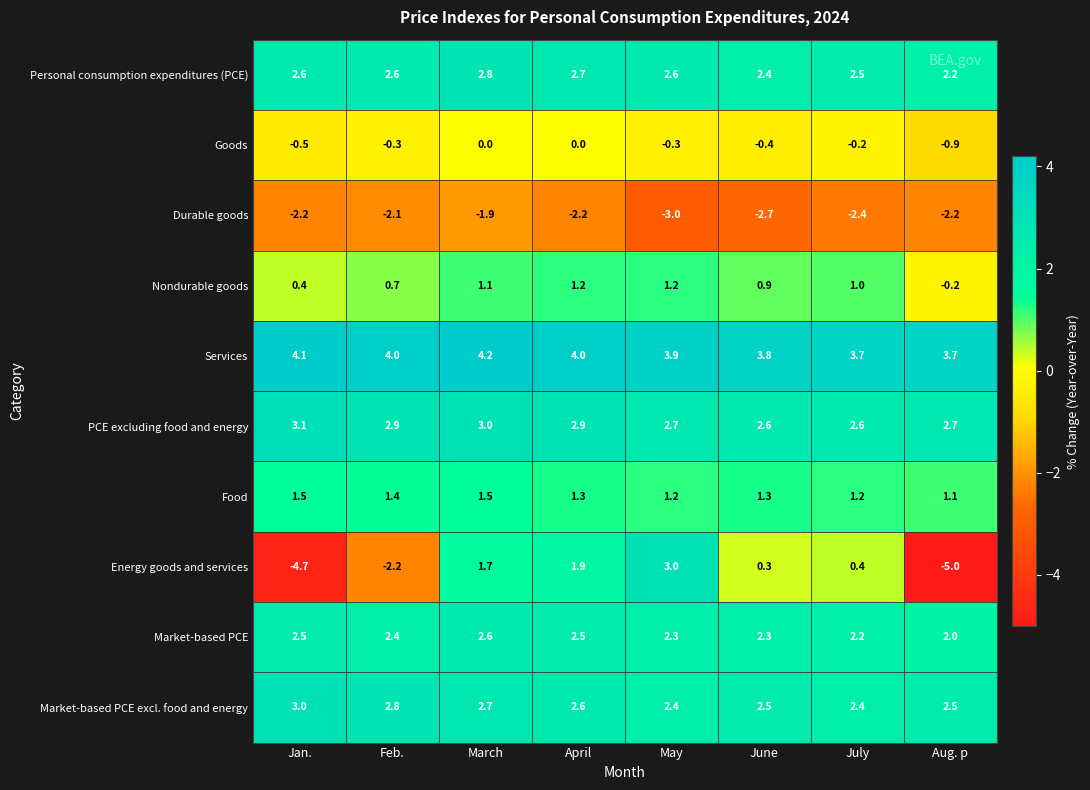

Which series changed the most between April and May?

Energy goods and services